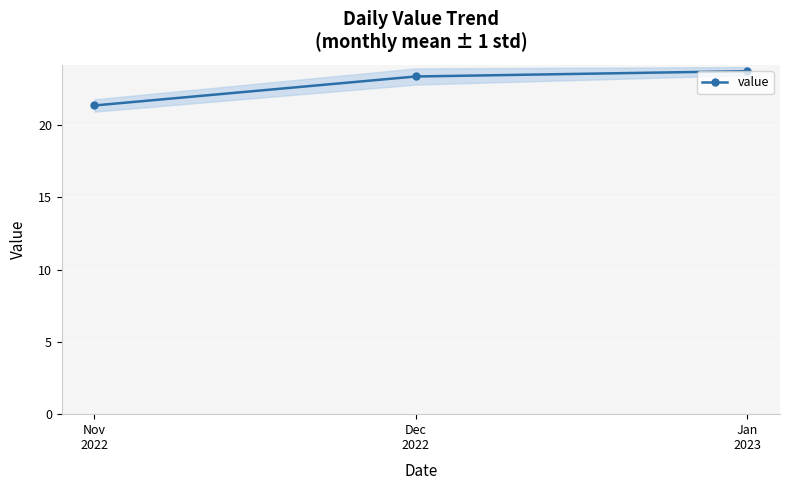

What is the change in value from Nov
2022 to Jan
2023?

+2.4